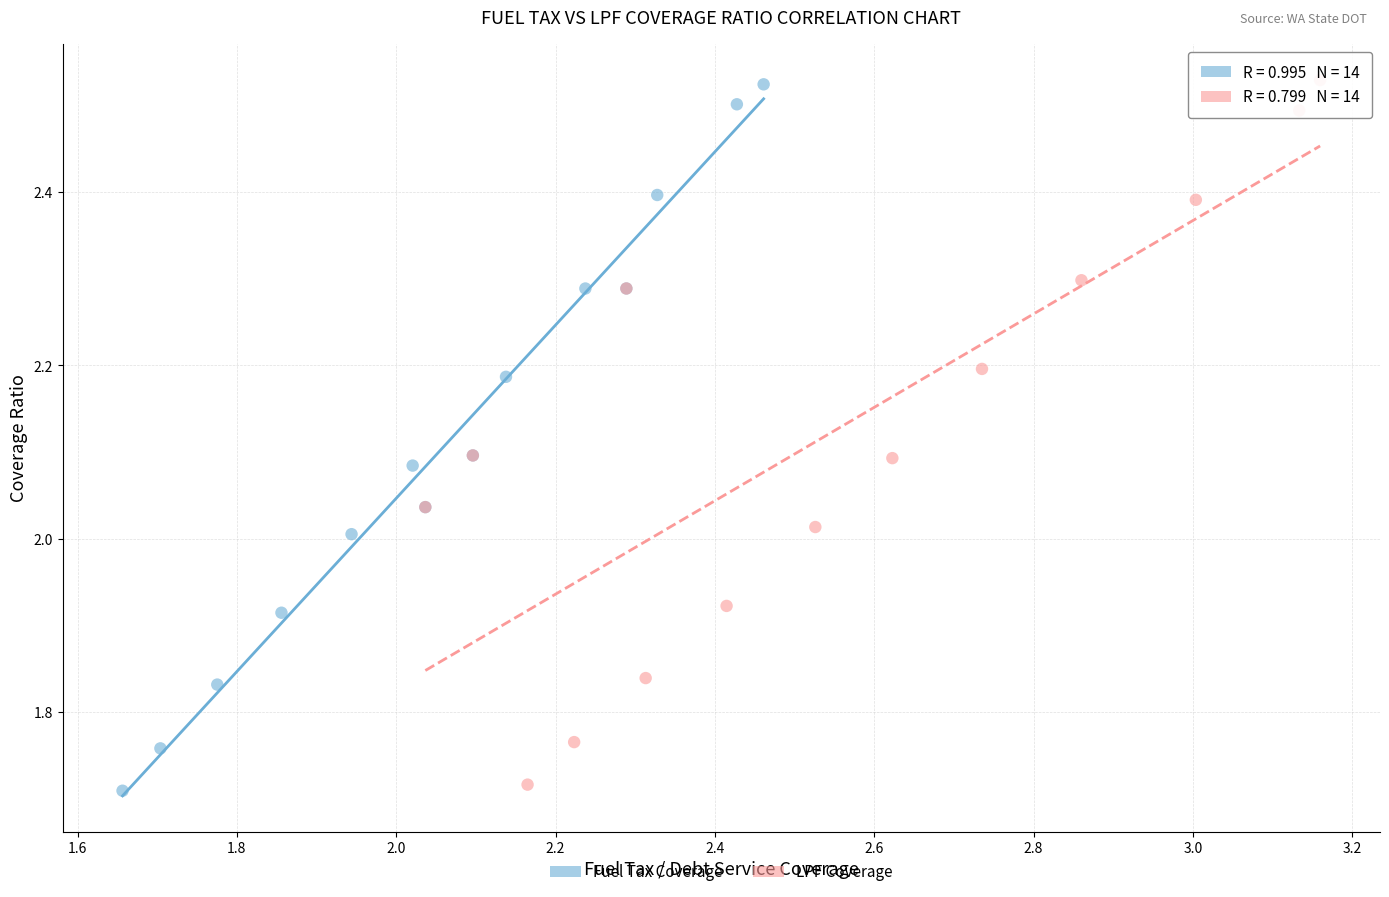

Which series has the largest Y range (max minus min)?

Fuel Tax Coverage